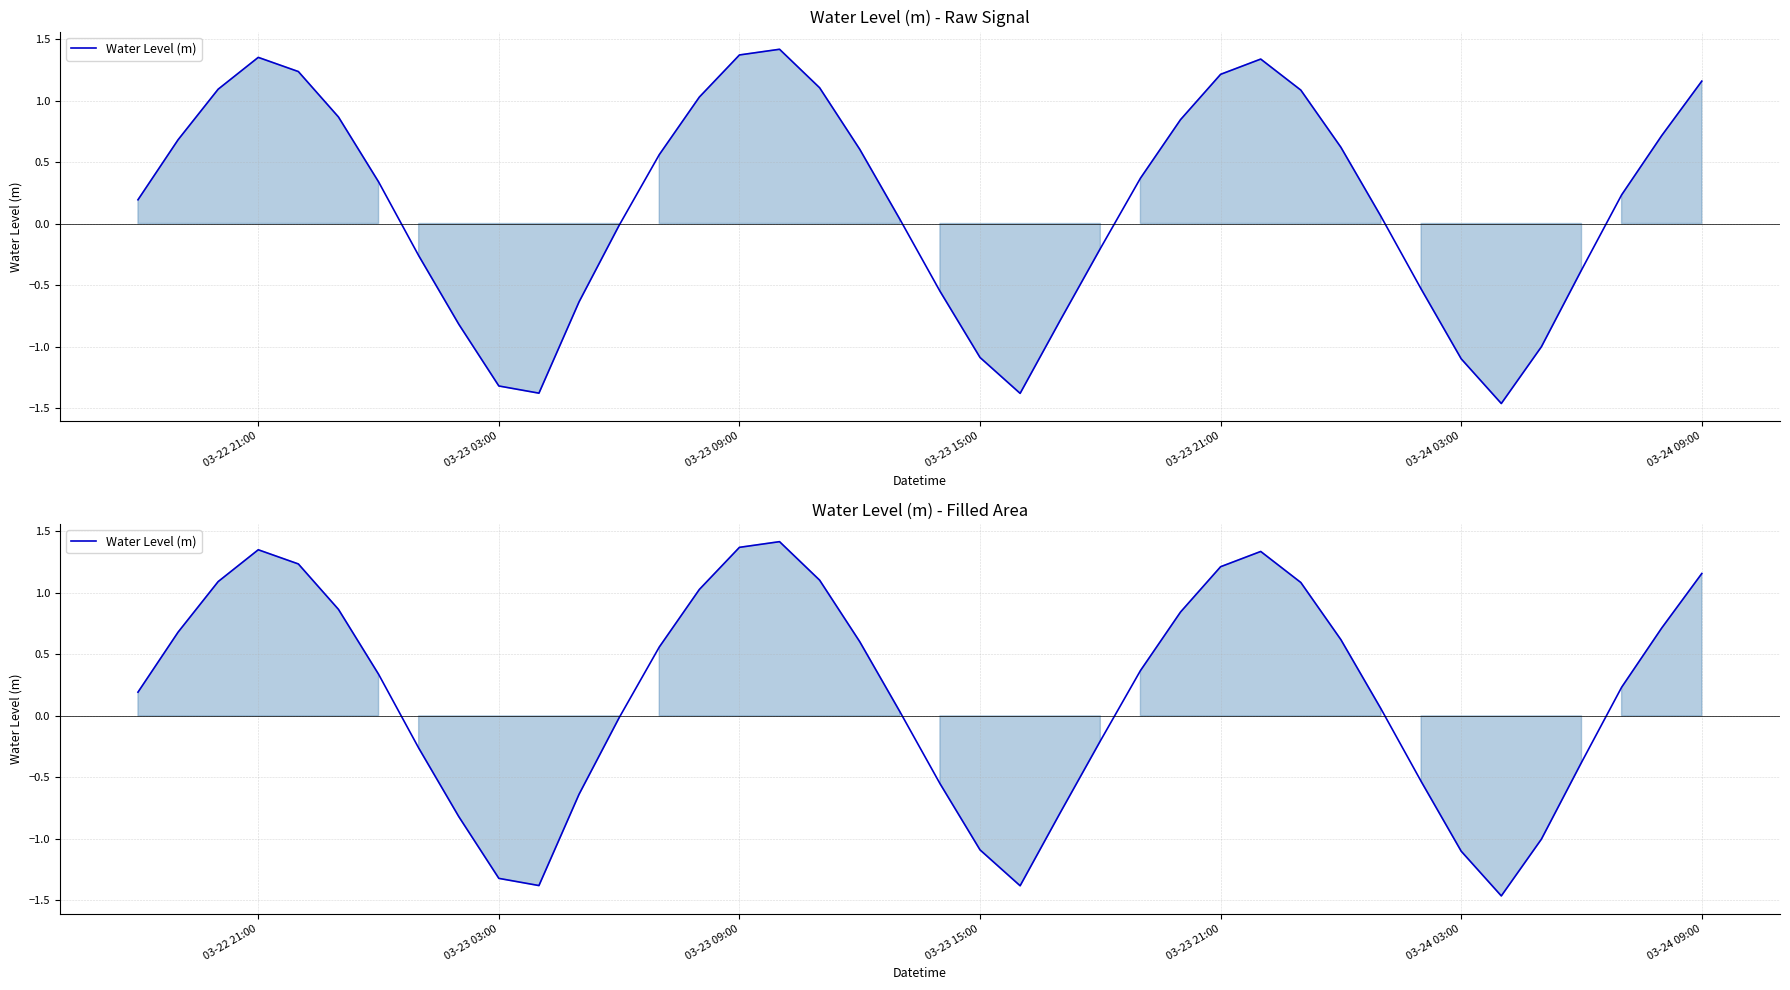

What is the sum of all values?

6.6